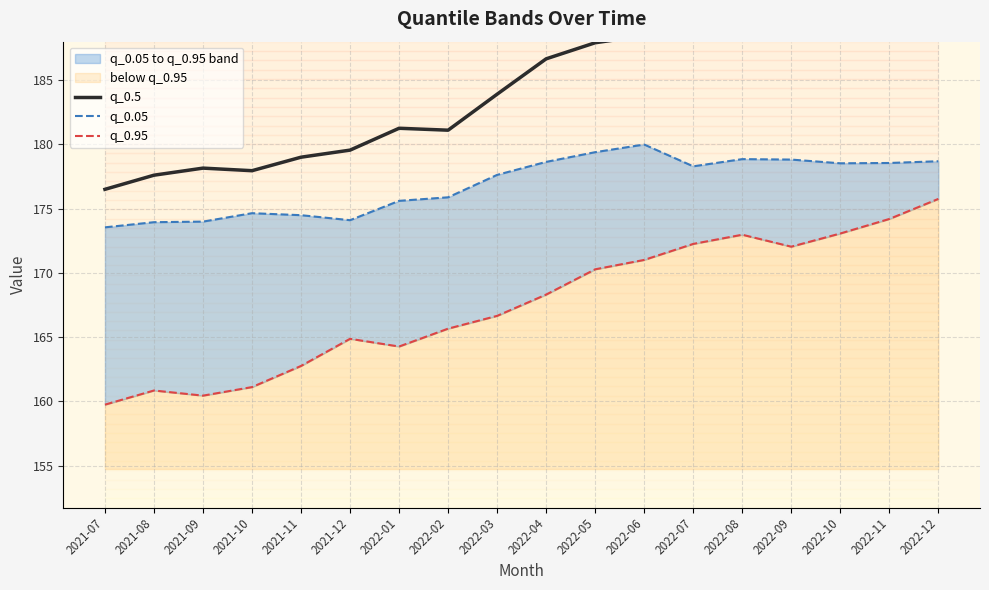

What is the difference between the maximum and minimum values in the q_0.95 series?

16.0